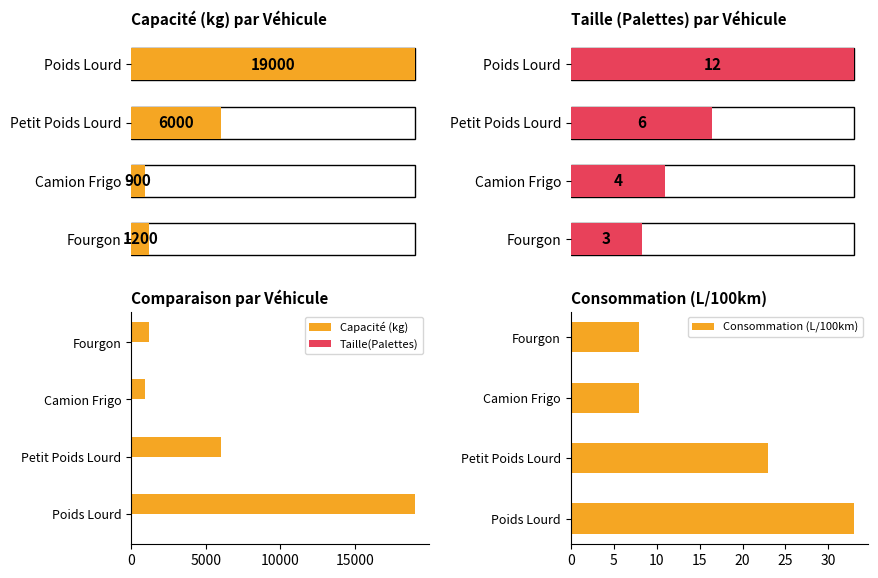

How many values in the Capacité (kg) series are below 6000?

2